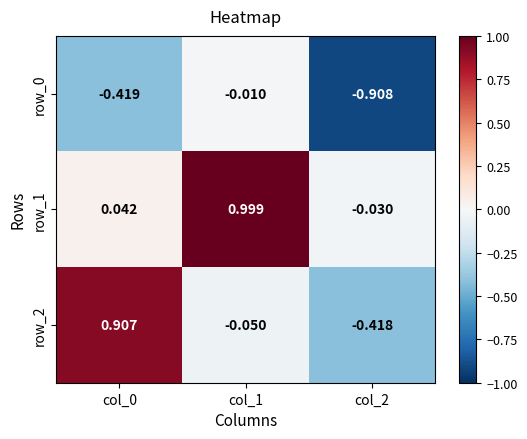

Is the value of row_0 at col_0 greater than the value of row_1 at col_1?

No